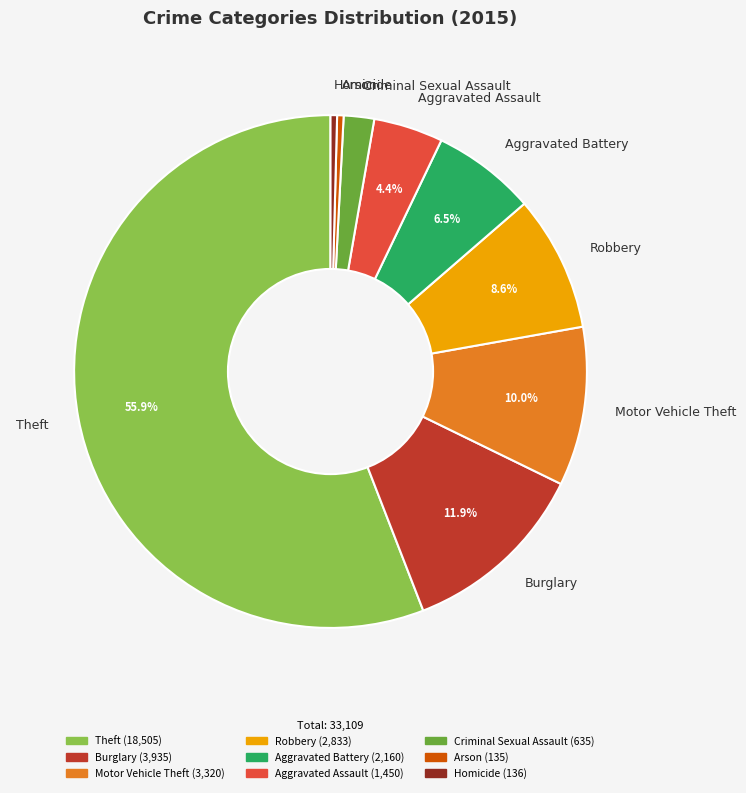

Between Motor Vehicle Theft and Homicide, which is larger?

Motor Vehicle Theft